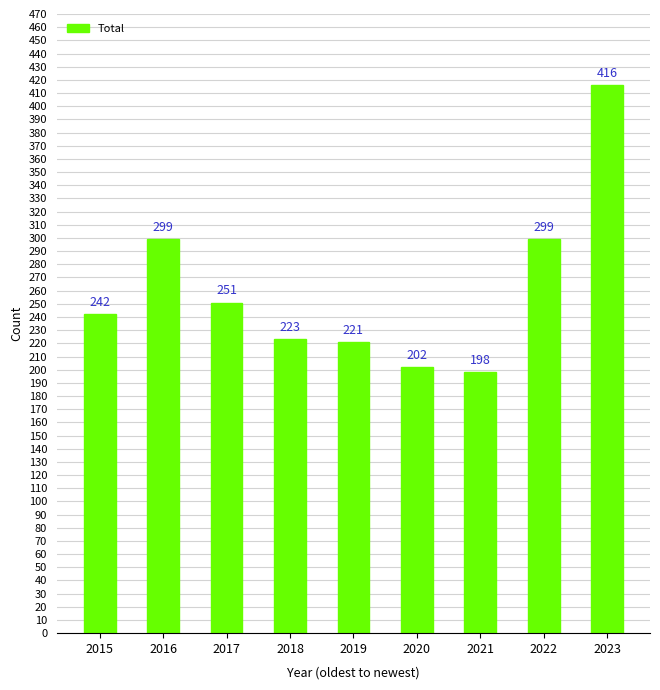

Read the value at 2016, to the nearest 10.

300